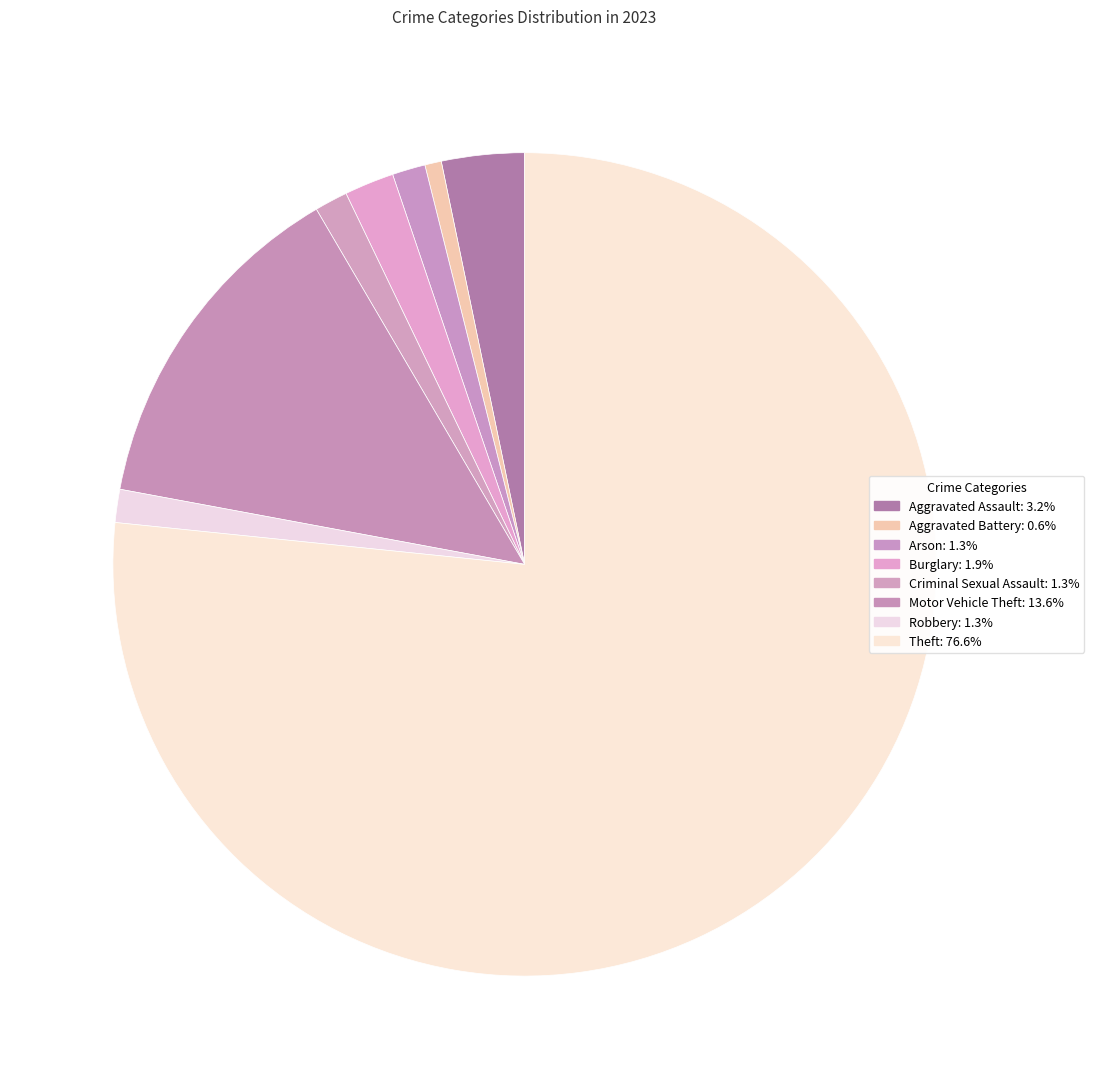

Which category has the biggest portion of the pie?

Theft